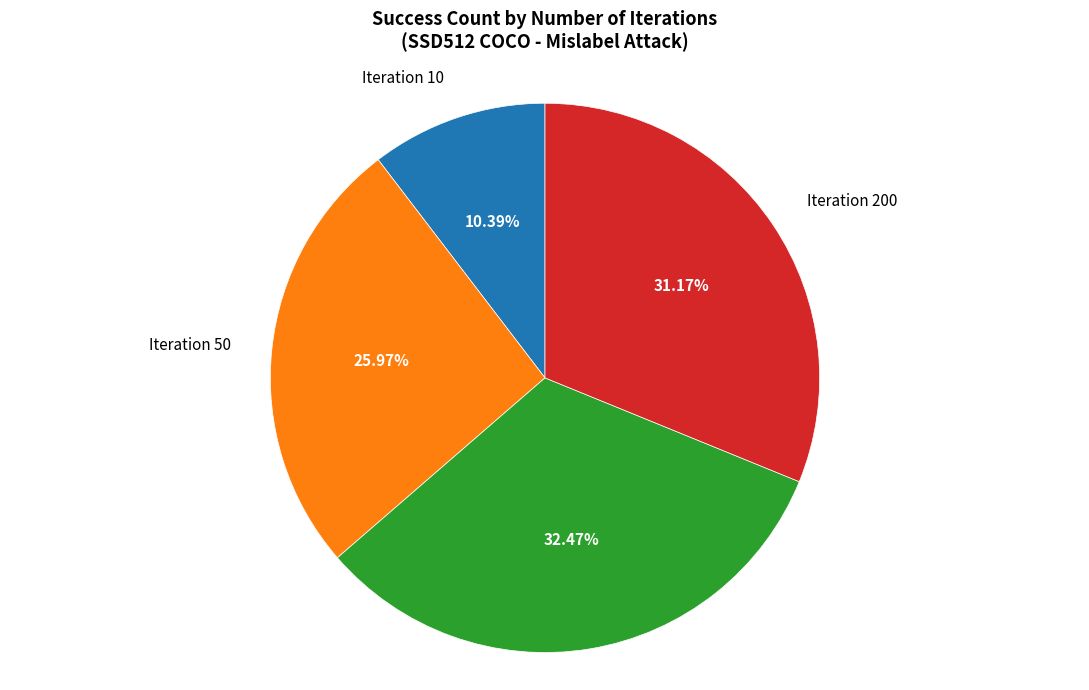

Is there any slice that represents more than half of the pie?

No